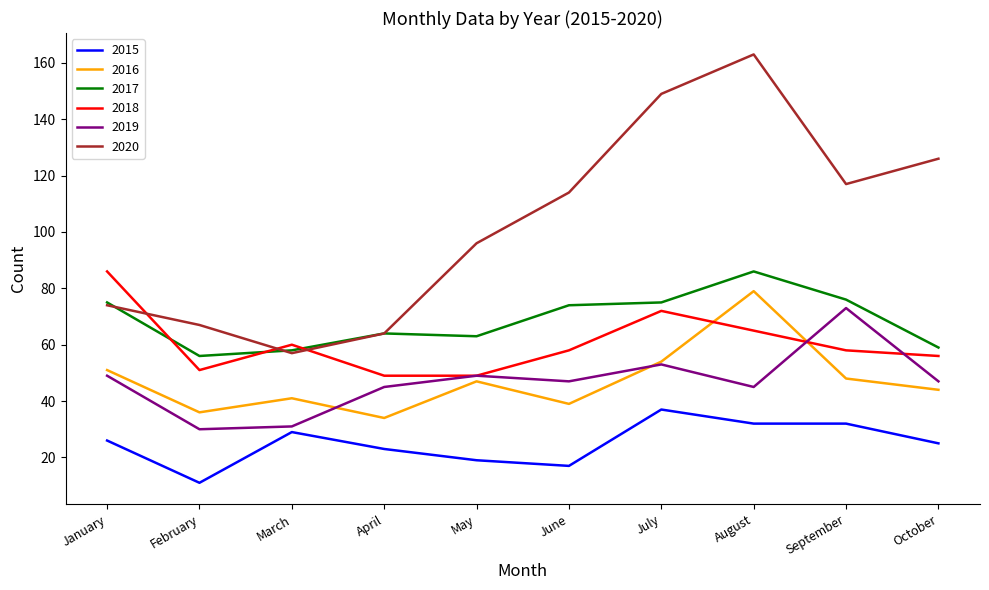

At which label does 2017 reach its peak?

August